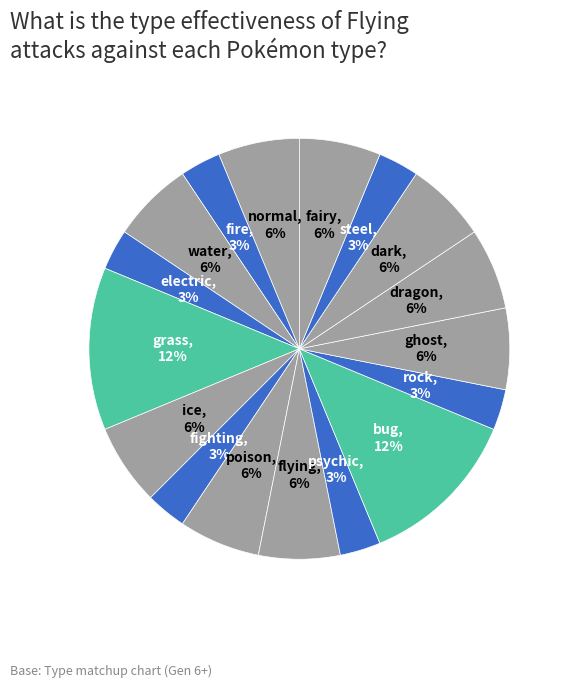

Does any single category account for the majority?

No